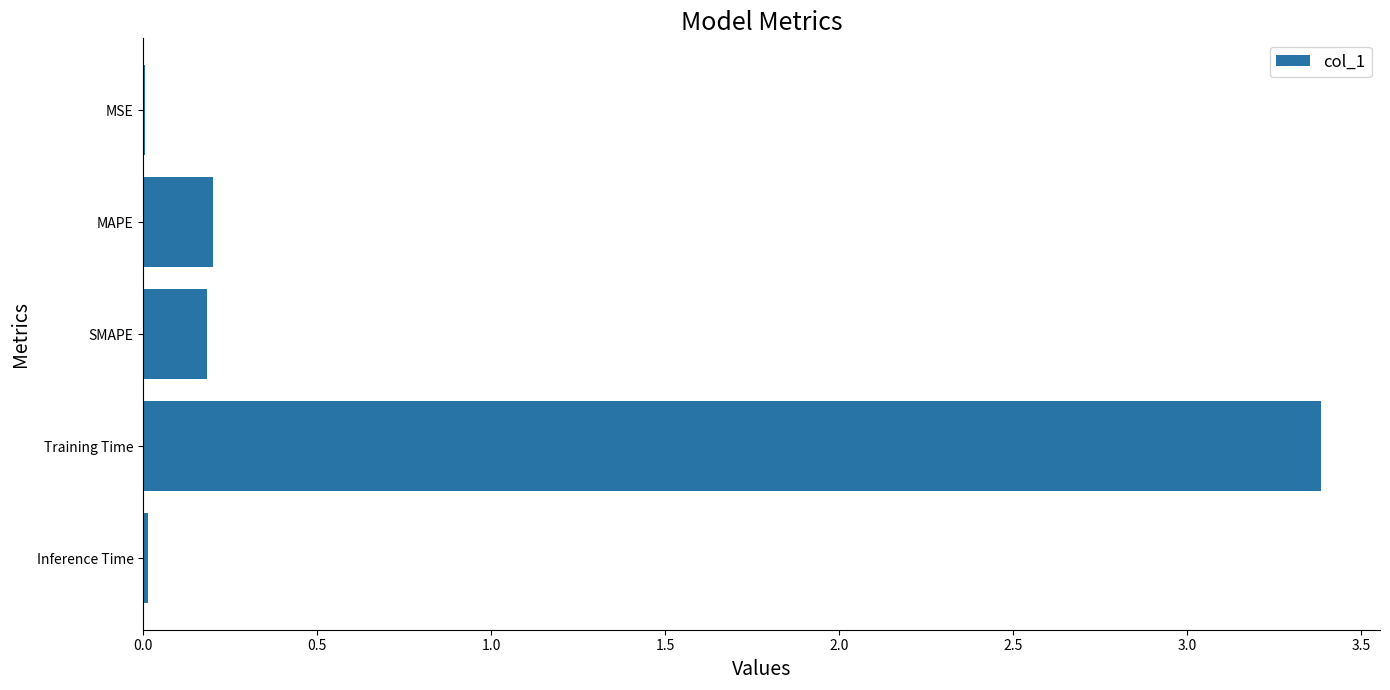

Between Training Time and SMAPE, which is larger?

Training Time